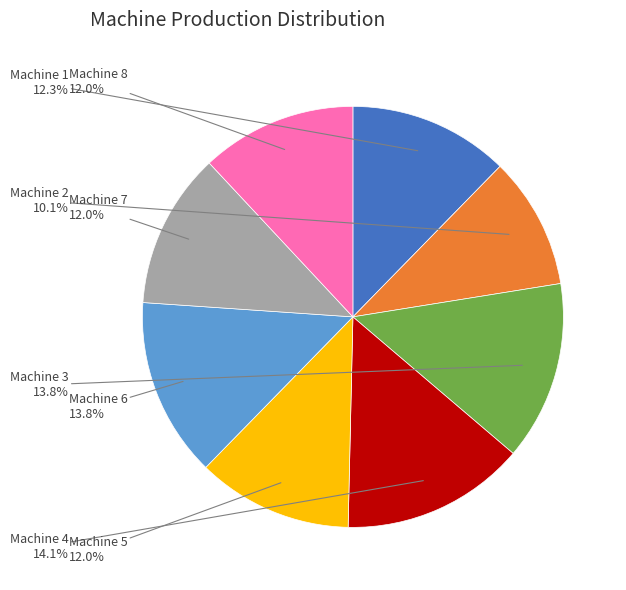

Is there any slice that represents more than half of the pie?

No